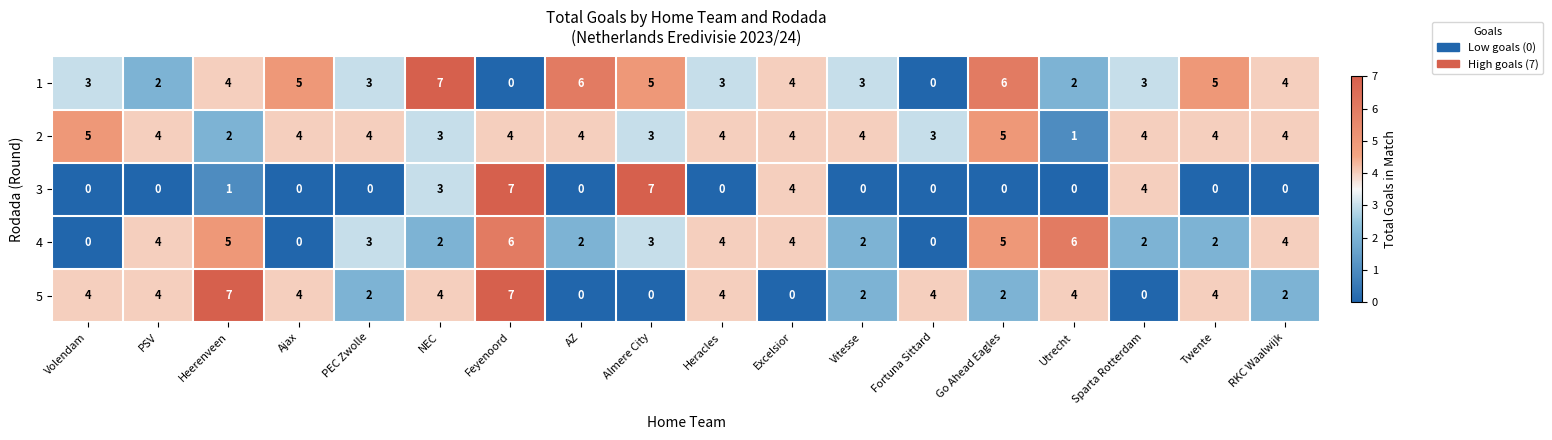

Read the 2 value at PSV.

4